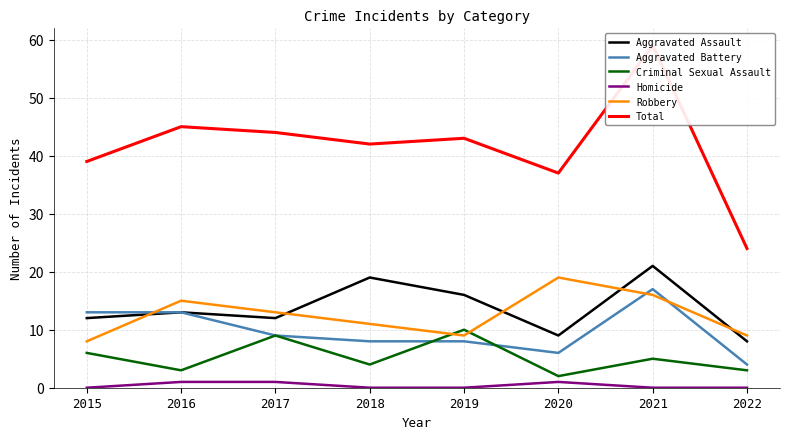

True or false: Robbery and Homicide cross at least once.

False